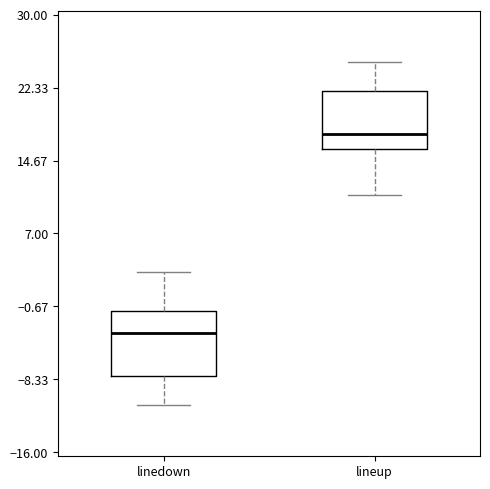

Reading left to right, transcribe this box plot: for each box, give where its median line is, the range the box spans, and where its two whiskers end, as read against the y-axis. The values are not printed on the chart, so give them approximately, as read against the axis.

linedown: median -3, box -8 to -1, whiskers -11 to 3
lineup: median 18, box 16 to 22, whiskers 11 to 25